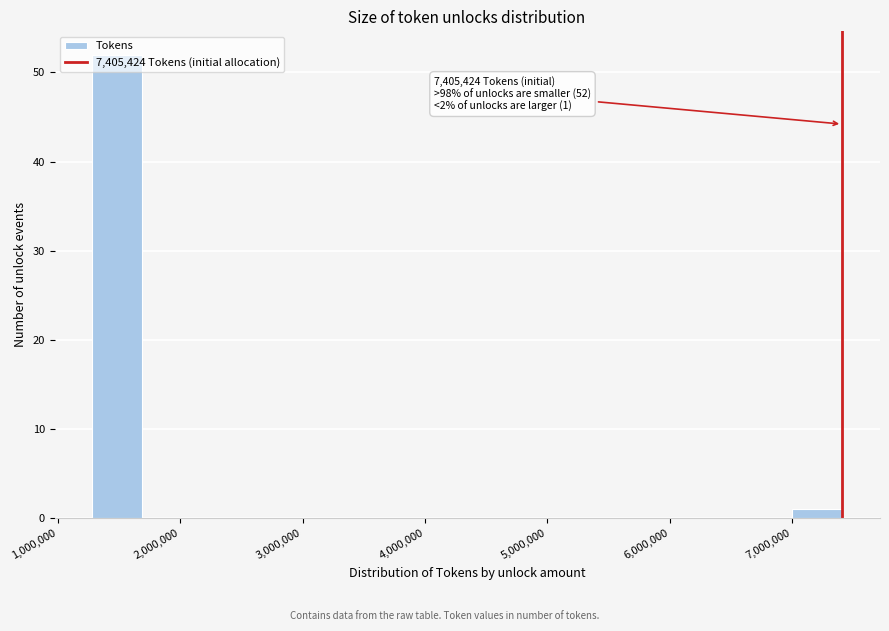

Which range on the x-axis has the tallest bar?

1300000 to 1700000